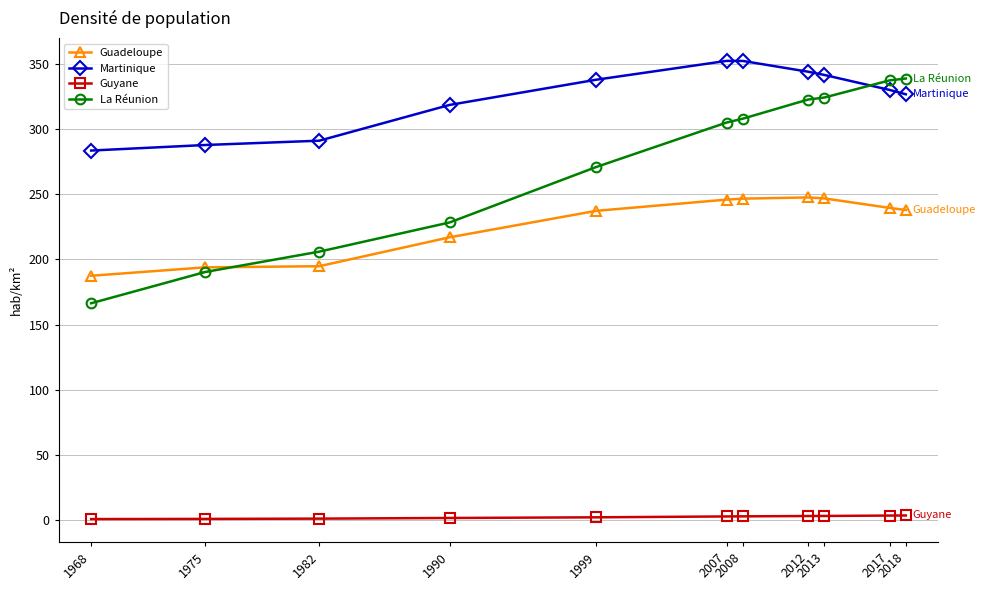

True or false: Martinique and Guyane intersect in this chart.

False